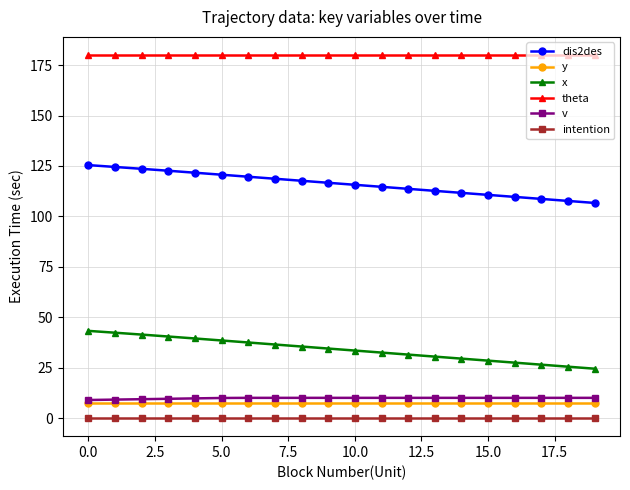

At how many categories does at least one series exceed 110?

20